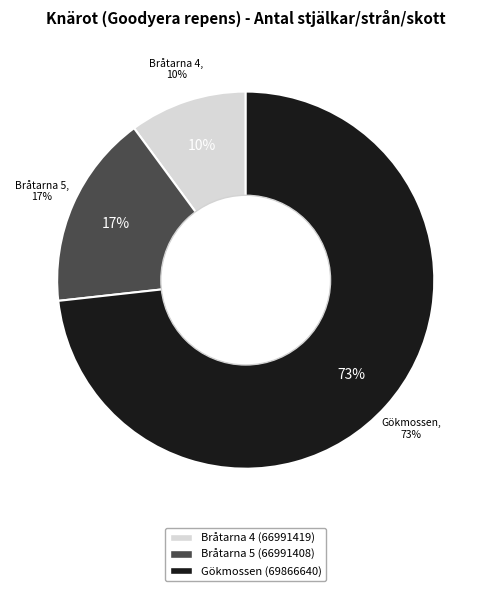

To the nearest percent, what portion does Bråtarna 4 (66991419) represent?

10%